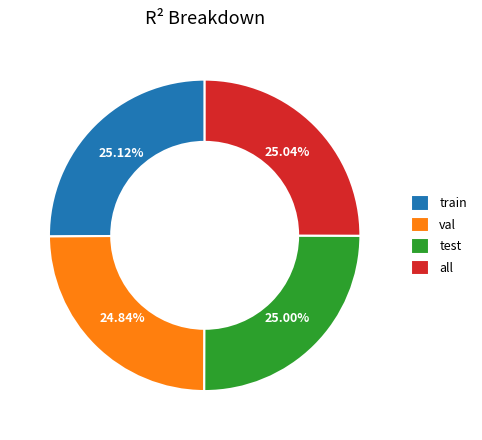

What is the total percentage of val and train?

50.0%